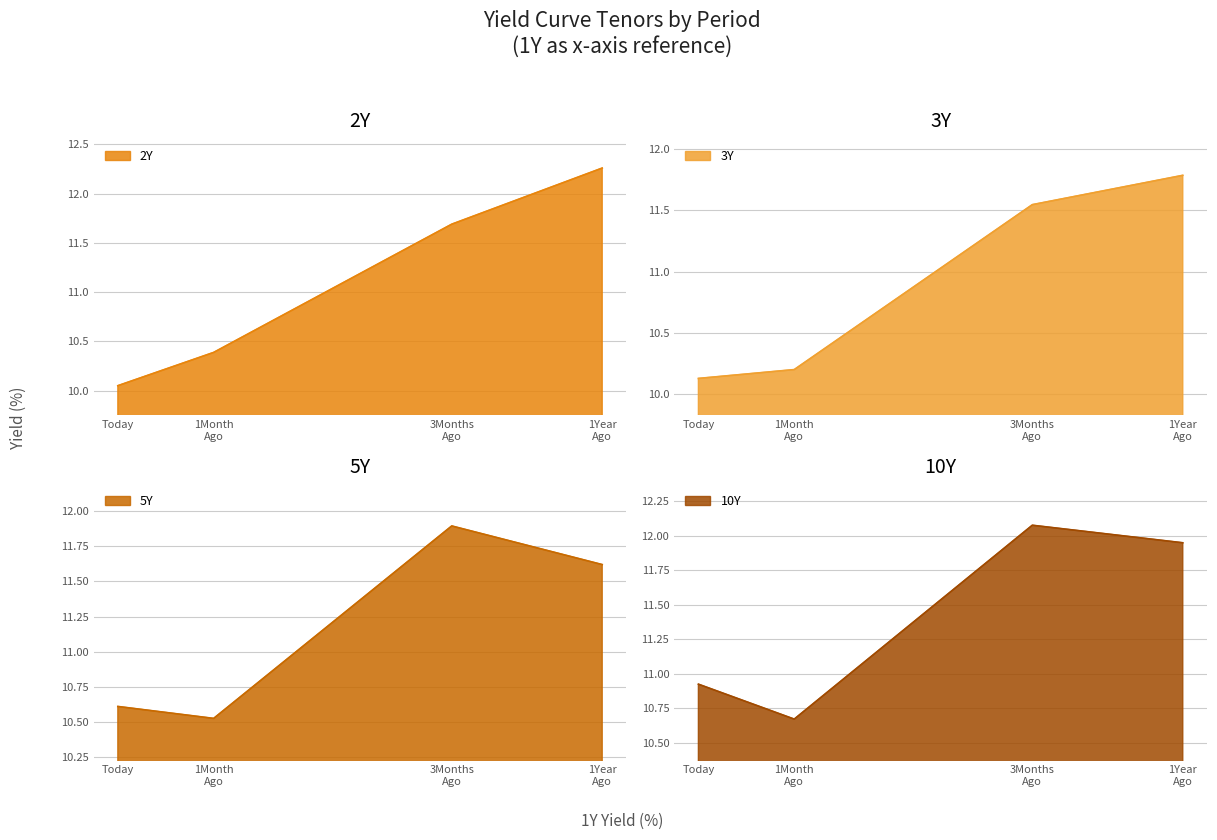

What is the approximate value of 2Y at 3Months Ago?

11.7